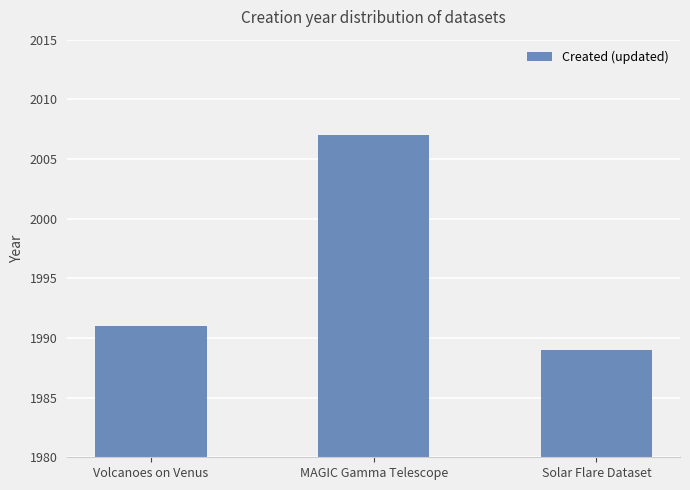

The value at Volcanoes on Venus is 1991. True or false?

True